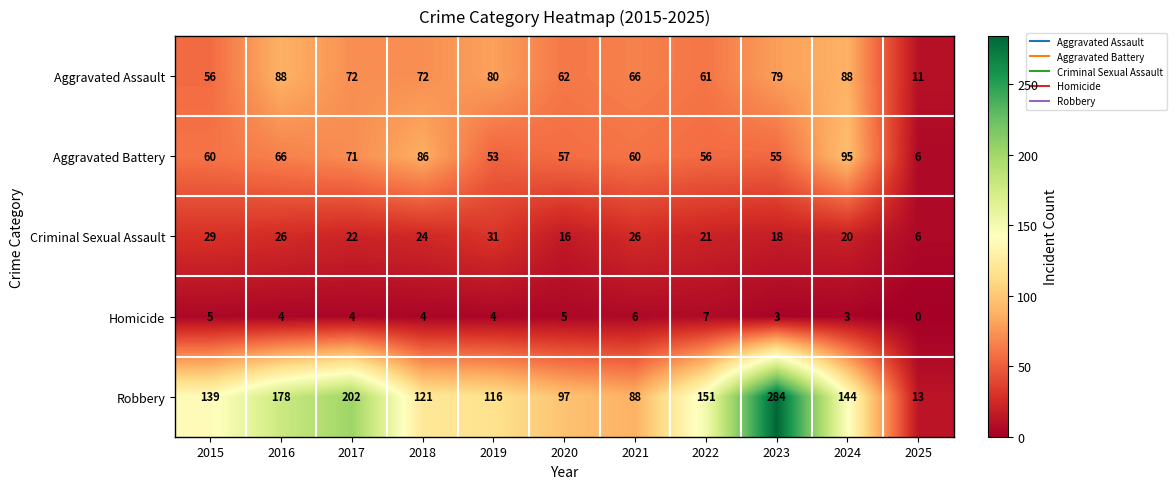

Rank the series by their maximum value, from highest to lowest.

Robbery, Aggravated Battery, Aggravated Assault, Criminal Sexual Assault, Homicide